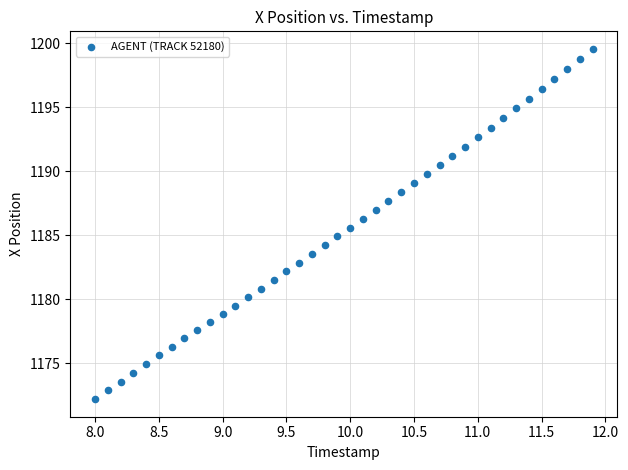

What is the range of X values (max minus min)?

3.9